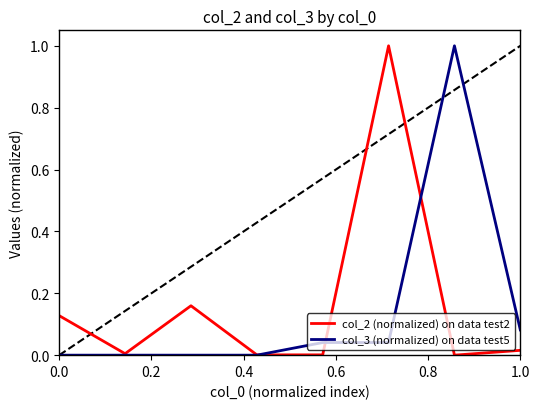

What is the greatest value displayed?

1.0